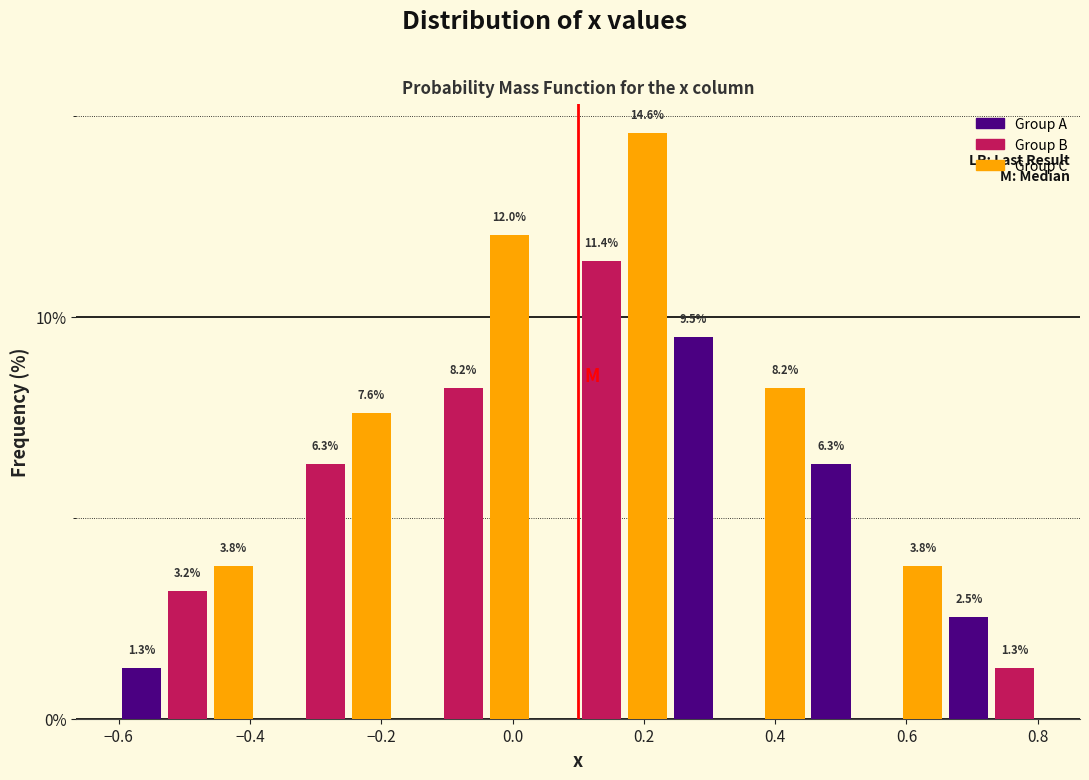

Around what value on the x-axis is the tallest bar? Give the approximate position of its centre, as read against the axis.

0.20